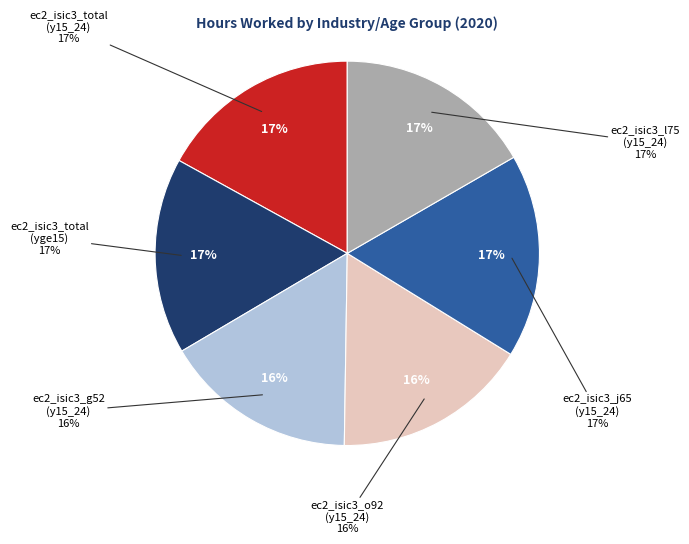

True or false: ec2_isic3_j65 (y15_24) accounts for 10% of the total.

False